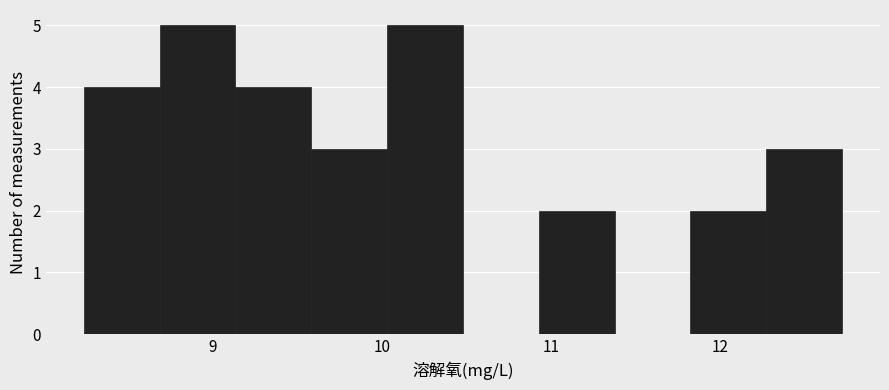

Reading left to right, transcribe this chart: for each bar, give the range it covers on the x-axis and its height. Neither the bar edges nor the heights are printed on the chart, so give them approximately, as read against the axes.

8.2 to 8.7: 4
8.7 to 9.1: 5
9.1 to 9.6: 4
9.6 to 10.0: 3
10.0 to 10.5: 5
10.5 to 10.9: 0
10.9 to 11.4: 2
11.4 to 11.8: 0
11.8 to 12.3: 2
12.3 to 12.7: 3